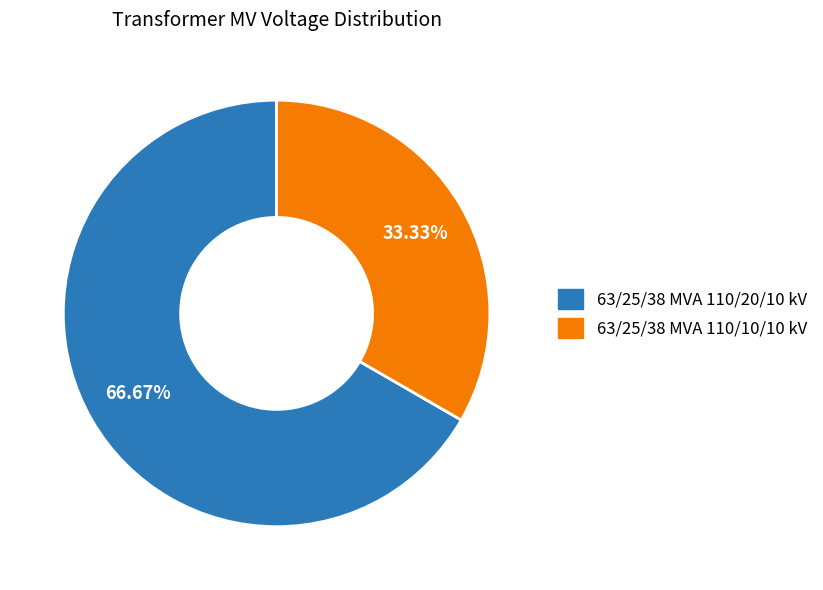

What is the ratio of the value at 63/25/38 MVA 110/20/10 kV to the value at 63/25/38 MVA 110/10/10 kV?

2.0